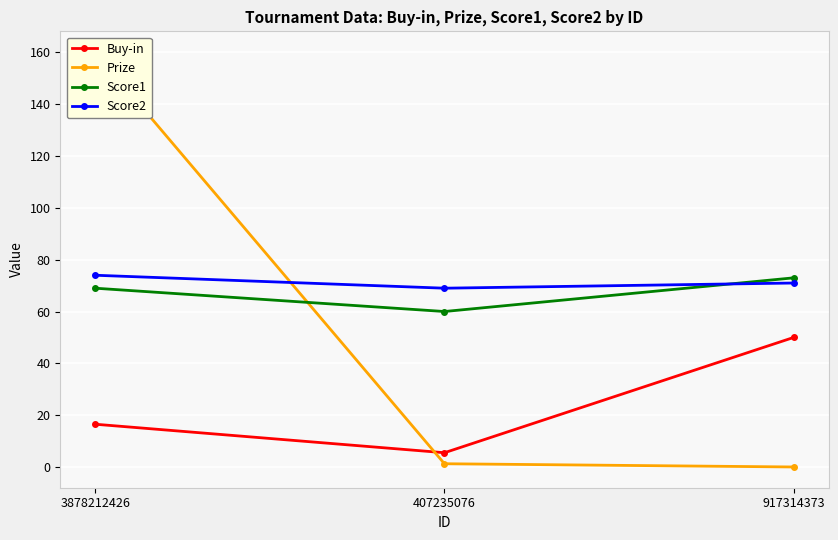

At which label does Prize reach its minimum?

917314373